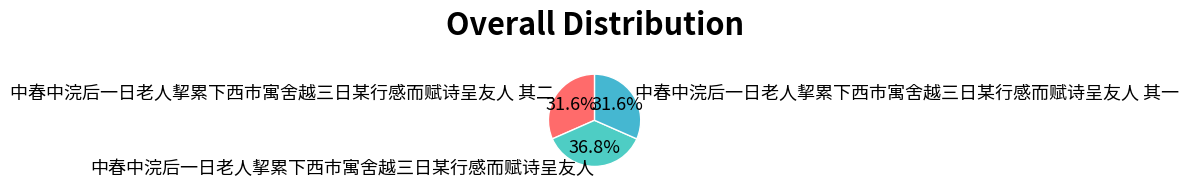

Which has a higher value, 中春中浣后一日老人挈累下西市寓舍越三日某行感而赋诗呈友人 其一 or 中春中浣后一日老人挈累下西市寓舍越三日某行感而赋诗呈友人?

中春中浣后一日老人挈累下西市寓舍越三日某行感而赋诗呈友人